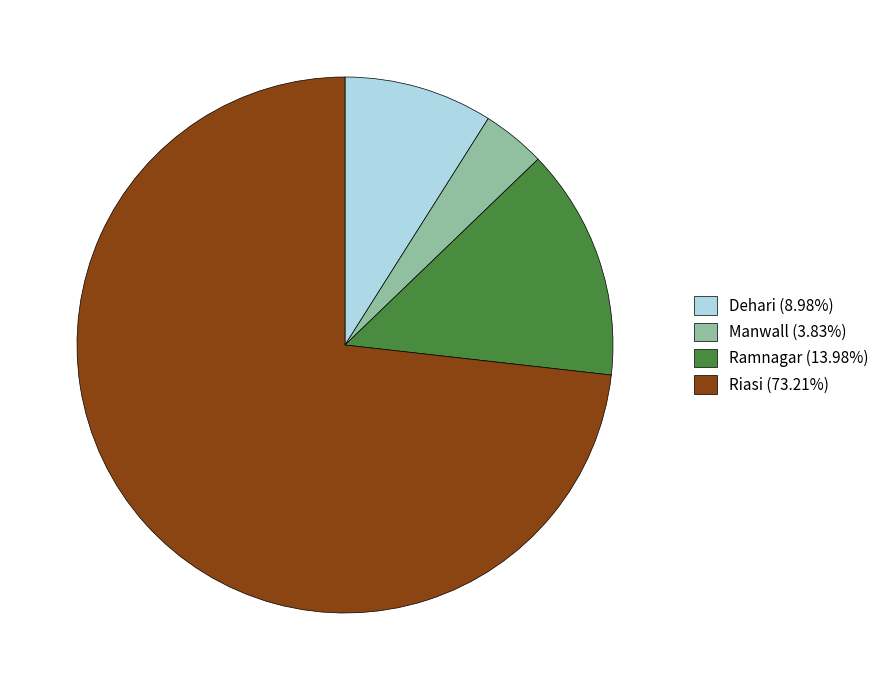

How many segments does this pie chart have?

4